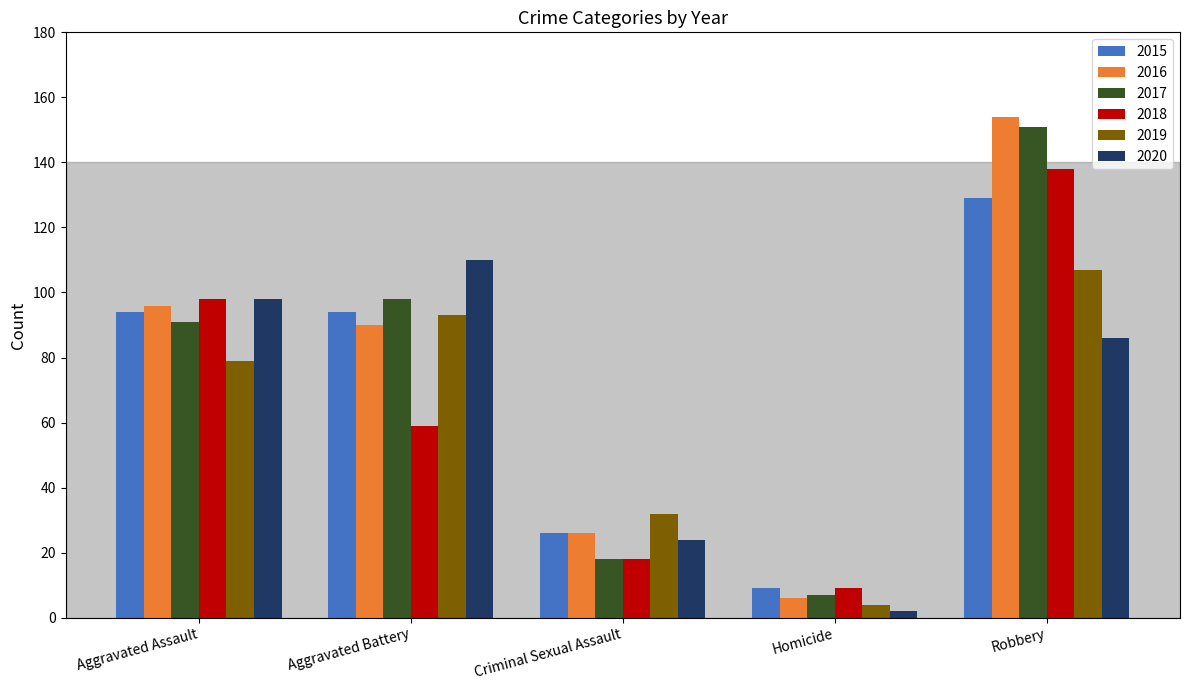

What value does the 2019 series have at Robbery?

107